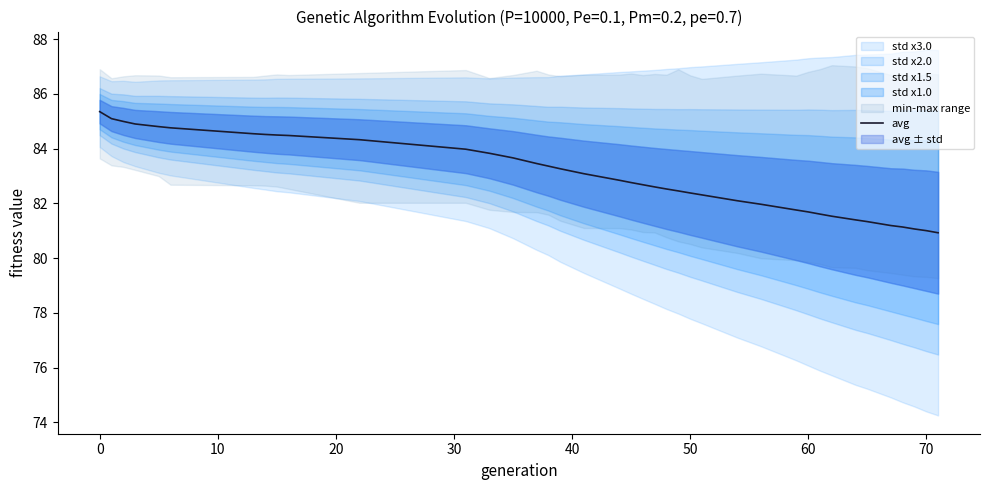

What is the minimum value for avg?

80.9